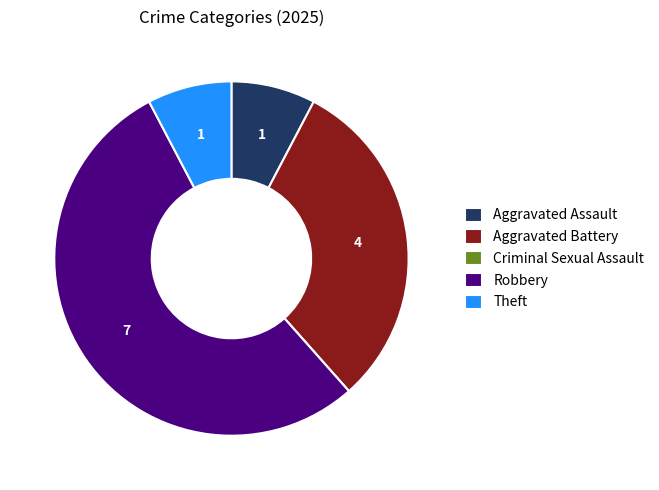

Approximately how many times larger is the value at Theft compared to Aggravated Assault?

1.0